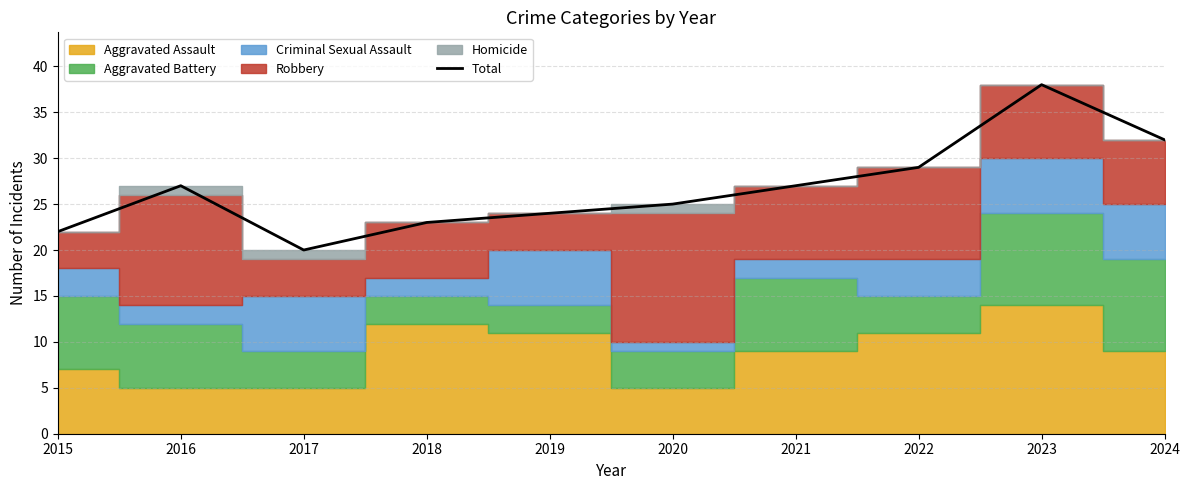

How many points are lower than both their immediate neighbors (excluding endpoints)?

1